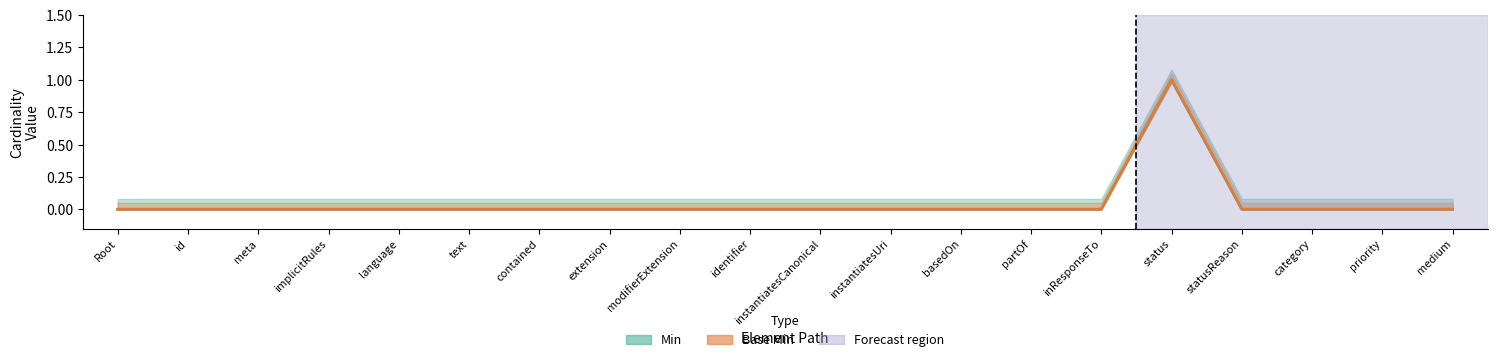

Is this an area chart (filled region under the line)?

No